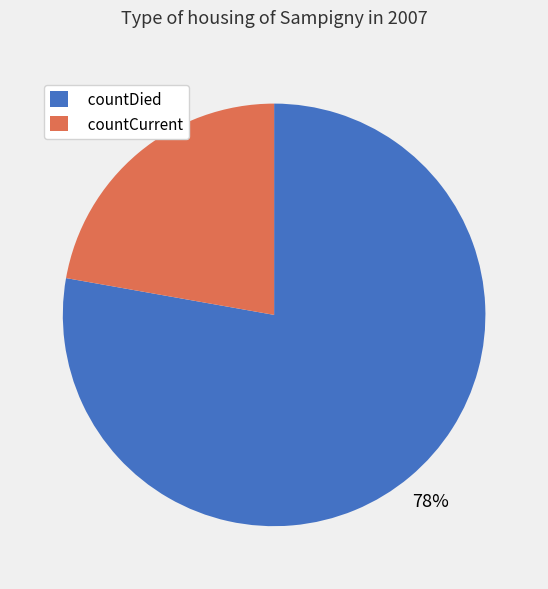

The countCurrent slice represents 34% of the pie. True or false?

False